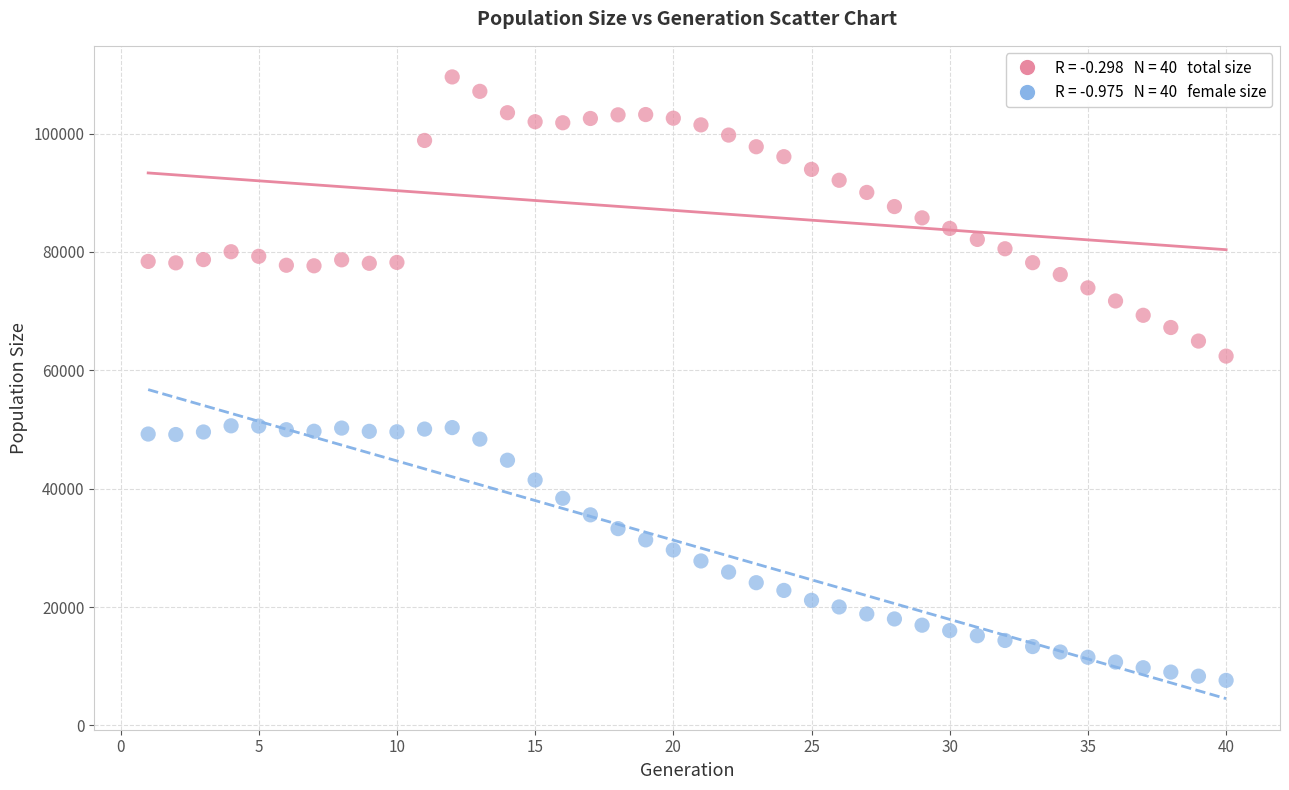

Across all series, what Y value is closest to 58600?

62410